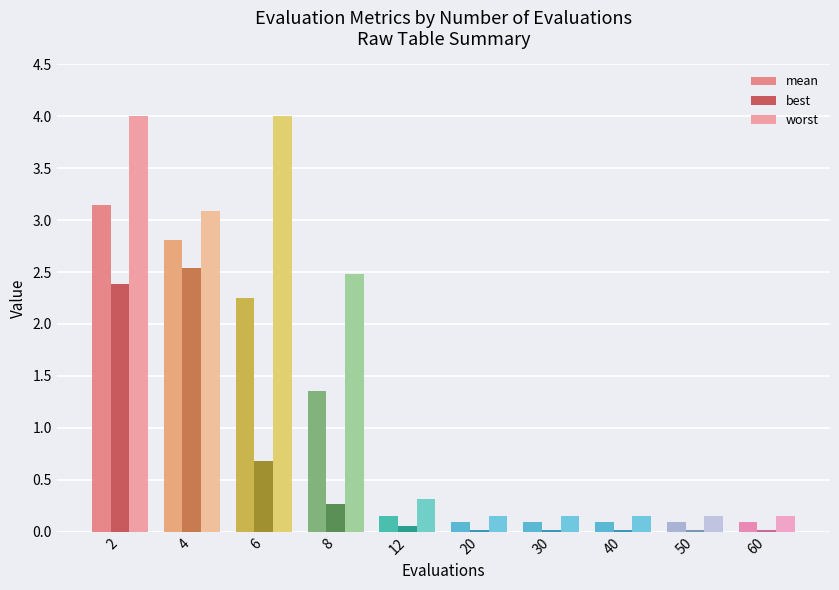

What is the difference between the maximum and second lowest values in the mean series?

3.0